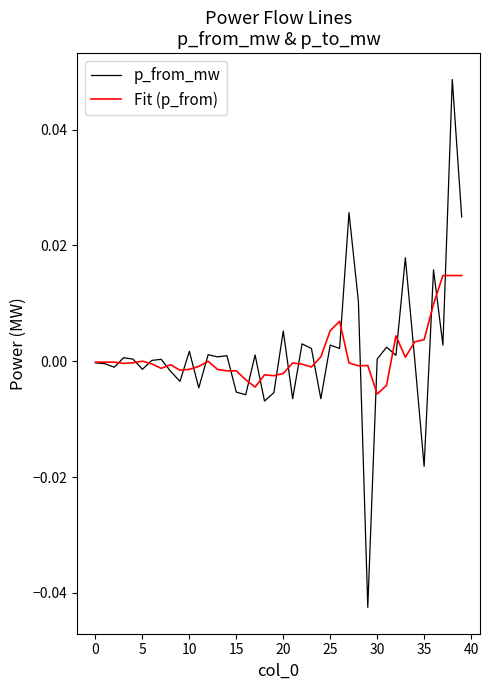

Which series has the widest spread of values?

p_from_mw